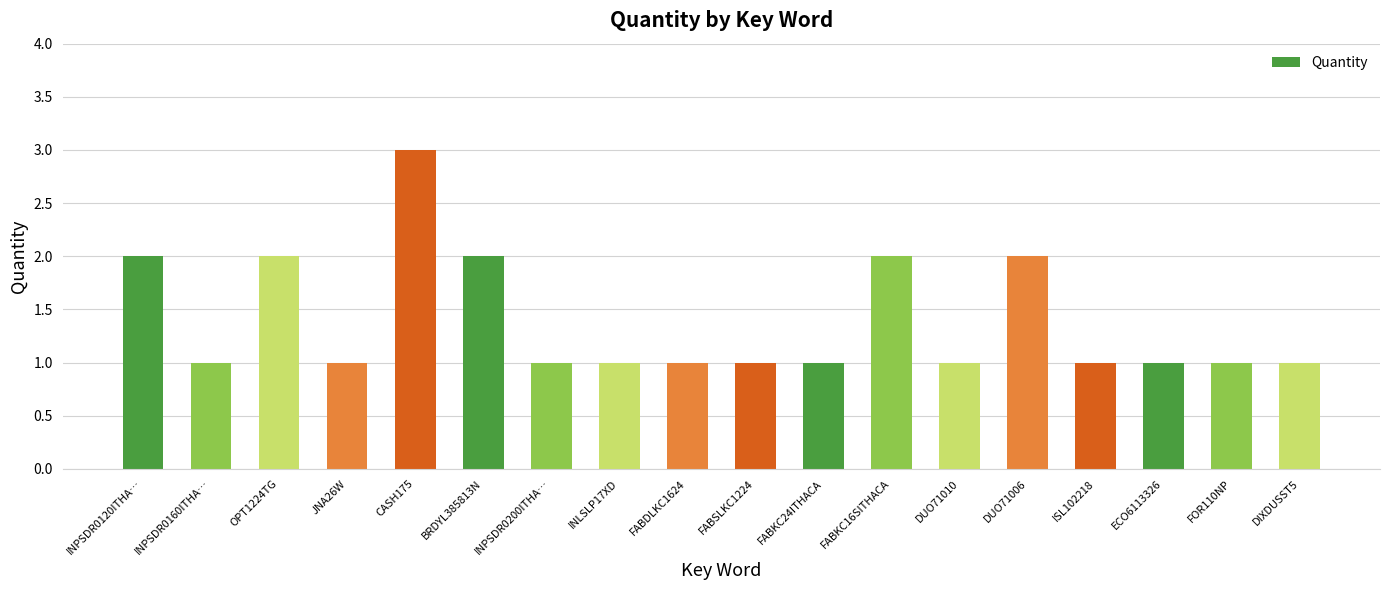

At which category does the chart reach its peak across all series?

CASH175